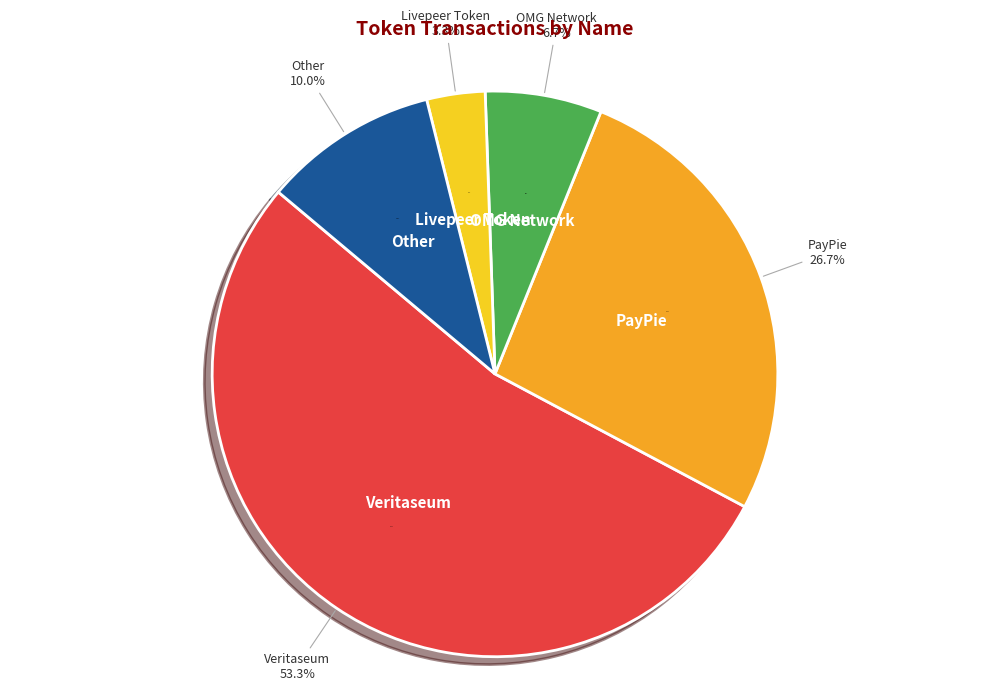

Is PayPie the majority of the pie?

No